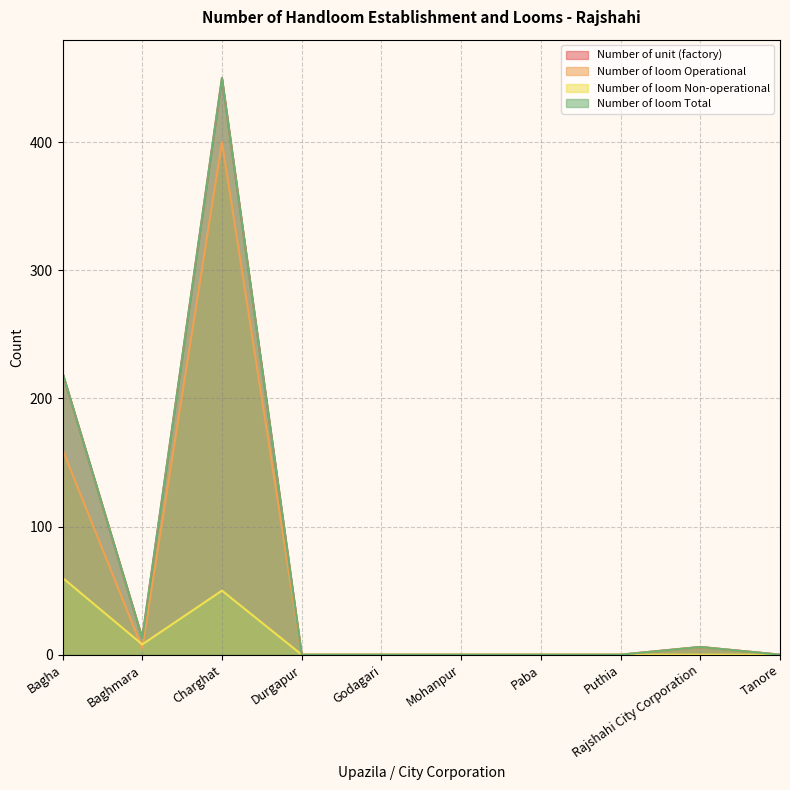

True or false: Number of loom Operational and Number of loom Non-operational intersect in this chart.

True